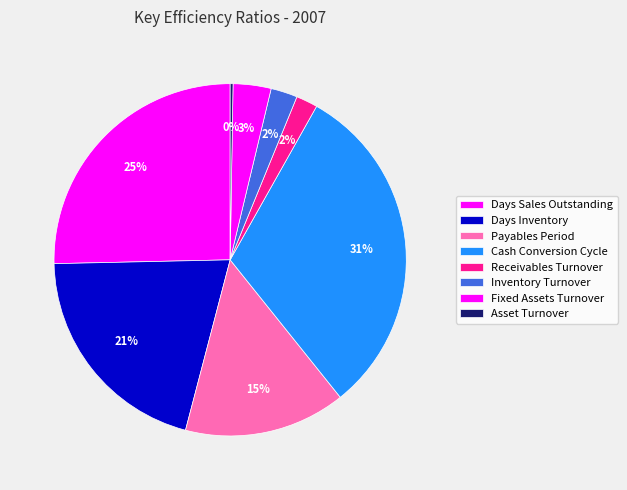

Is it true that Receivables Turnover is 2% of the pie?

True